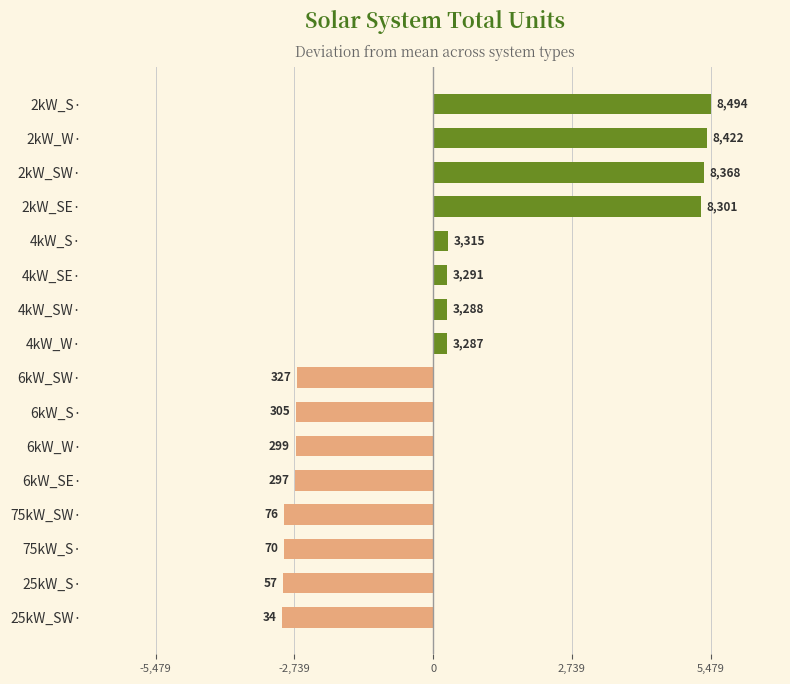

How many bars are there in total?

16